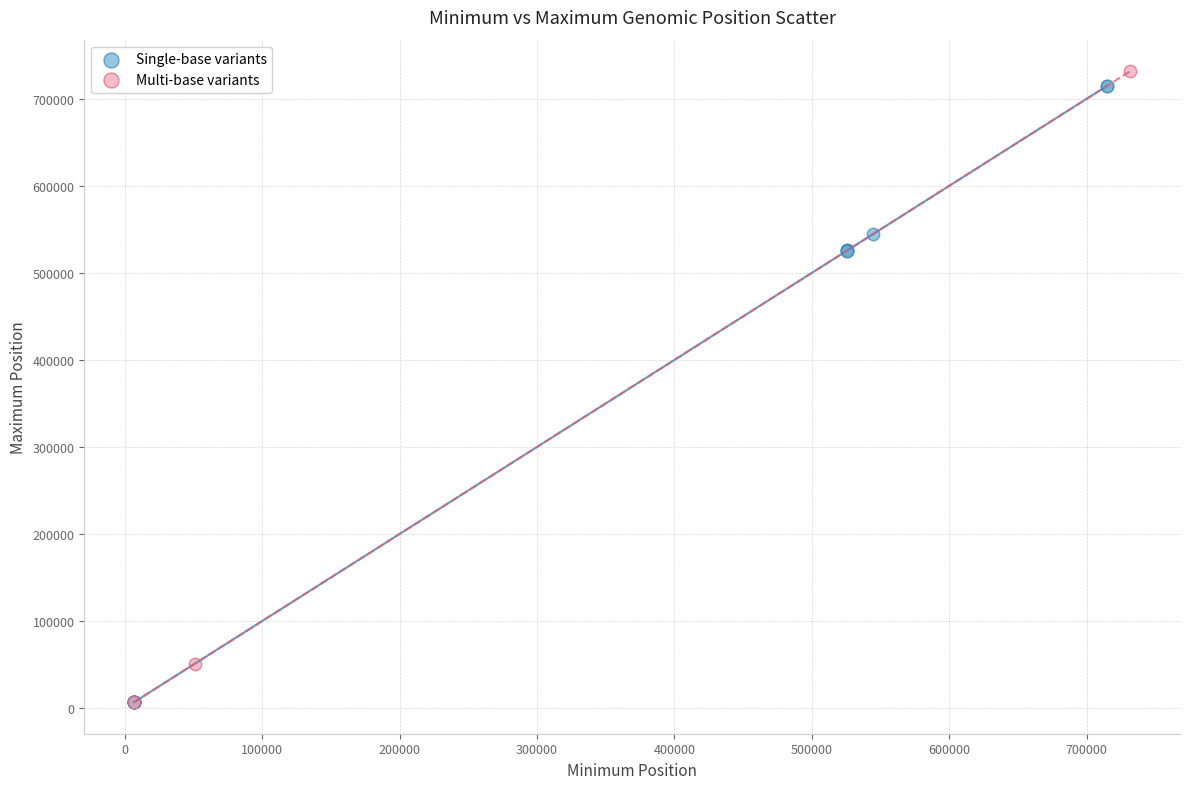

What are all the series names shown in the legend?

Single-base variants, Multi-base variants